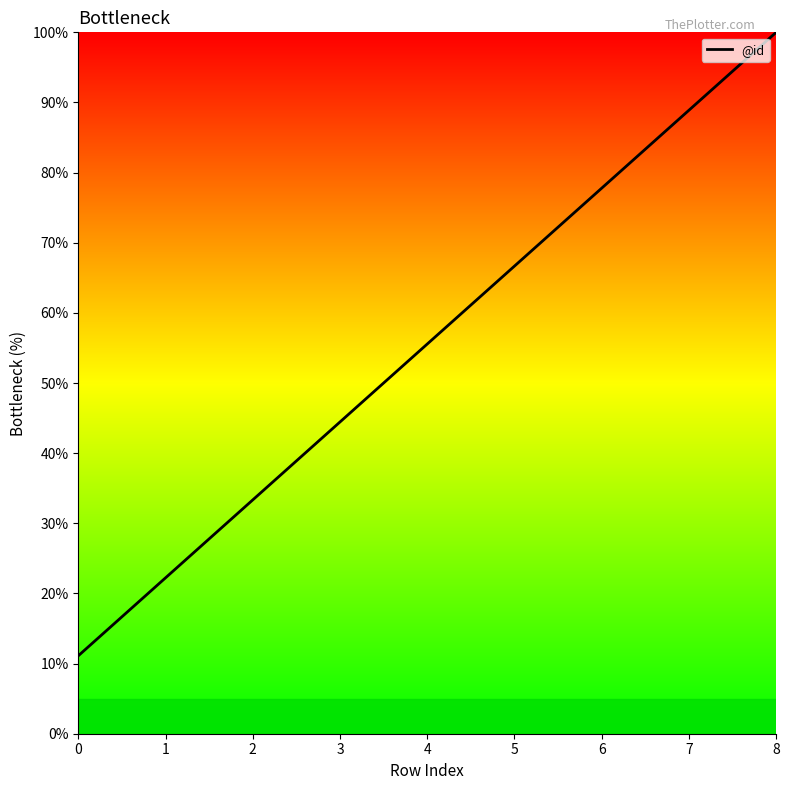

How many series are shown in this chart?

1